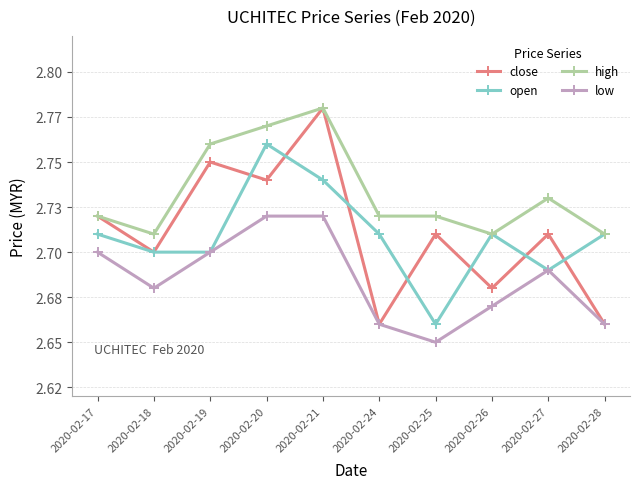

At 2020-02-20, list the series in order from smallest to largest.

low, close, open, high